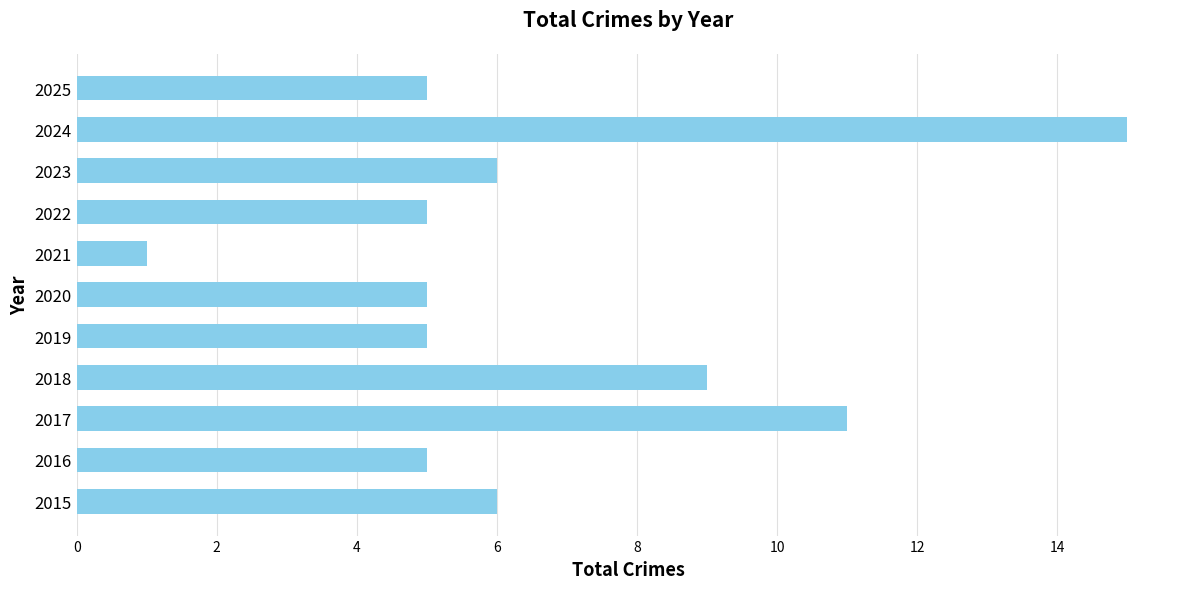

At which label is the value closest to 8?

2018